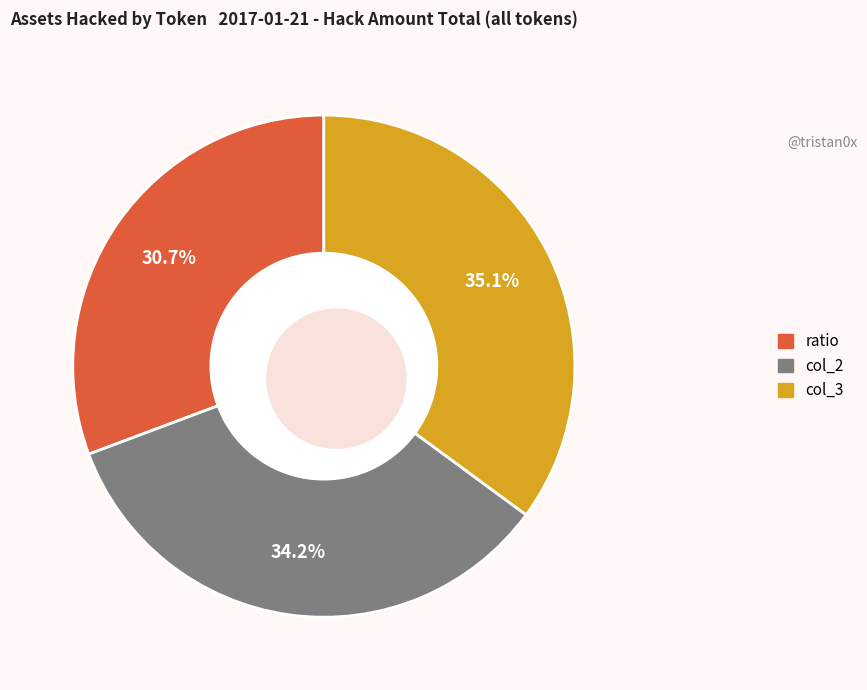

How many segments does this pie chart have?

3